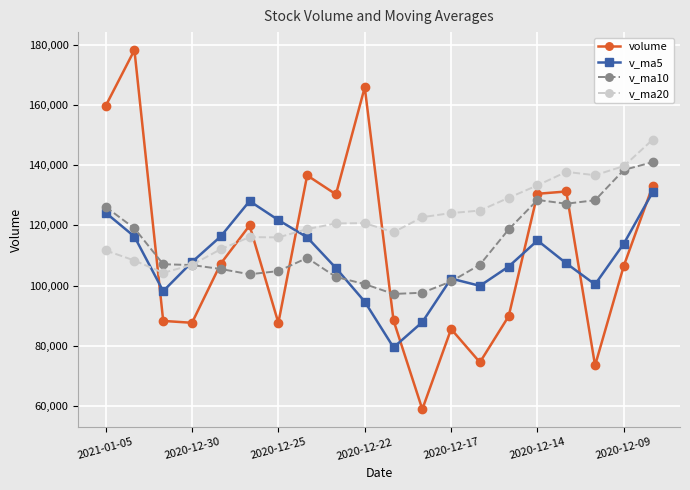

Which series has the widest spread of values?

volume